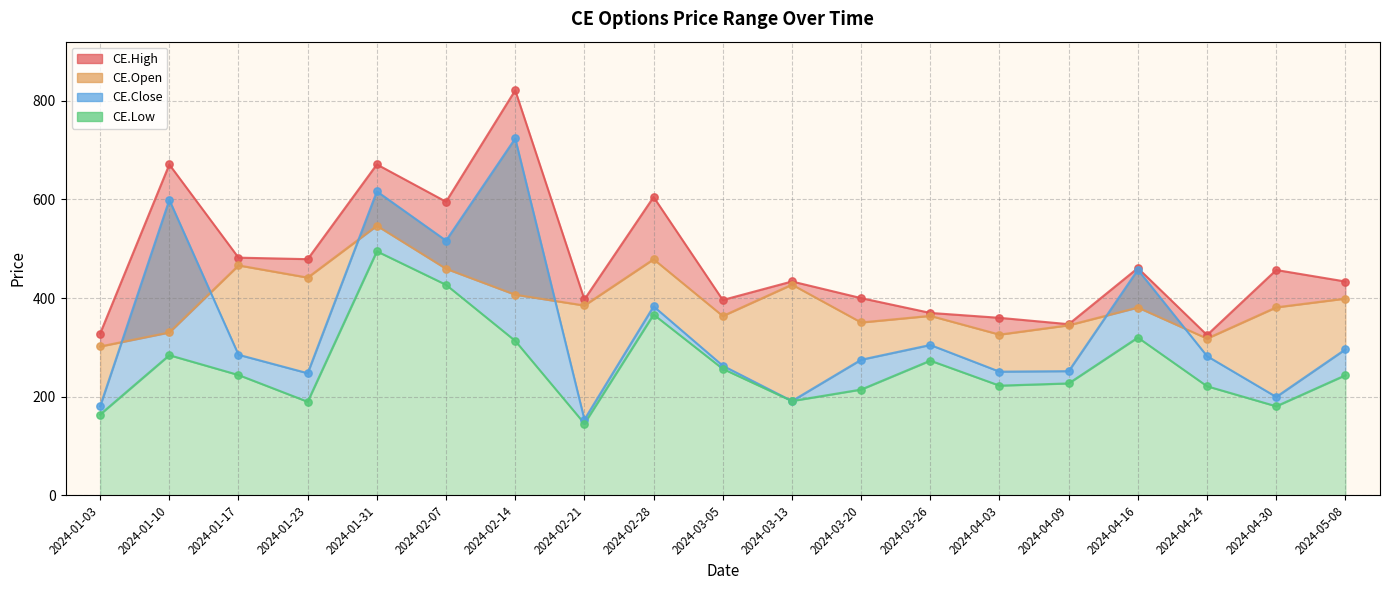

What are all the series names shown in the legend?

CE.High, CE.Low, CE.Close, CE.Open